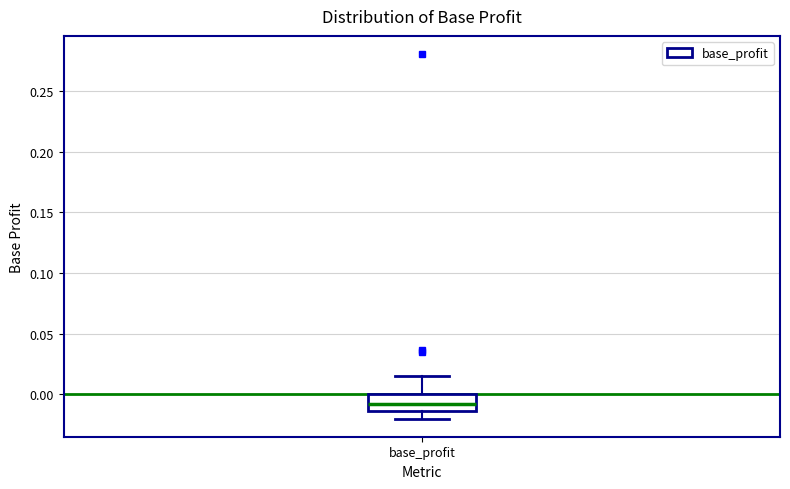

Where is the upper edge of the box for base_profit on the y-axis? The values are not printed on the chart, so give them approximately, as read against the axis.

0.000